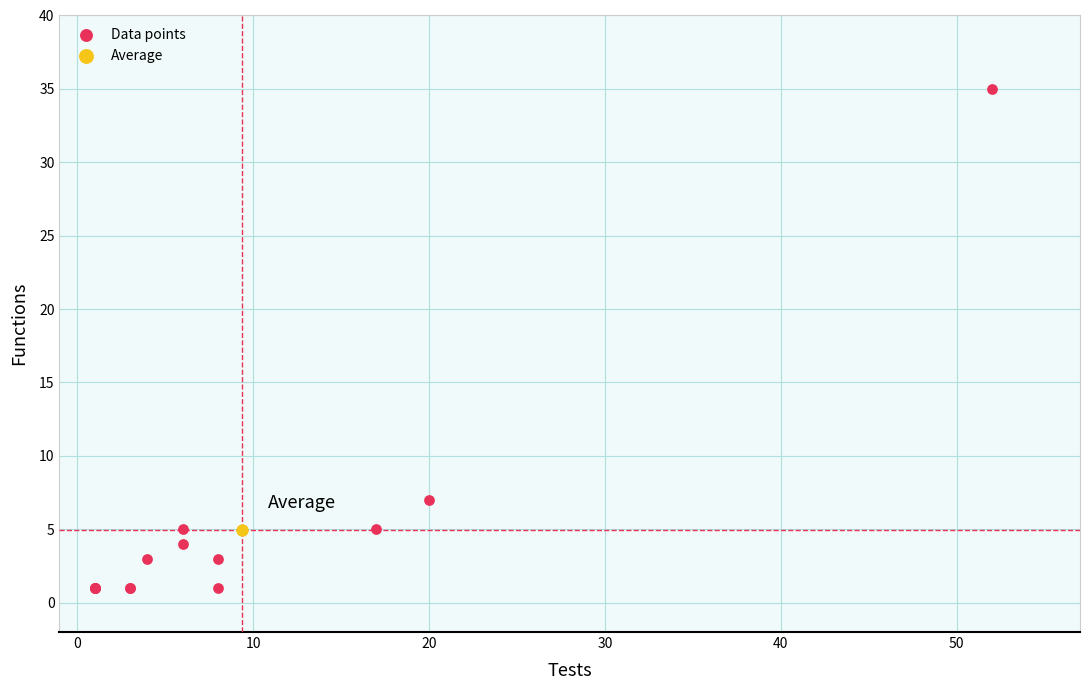

What are all the series names shown in the legend?

Data points, Average